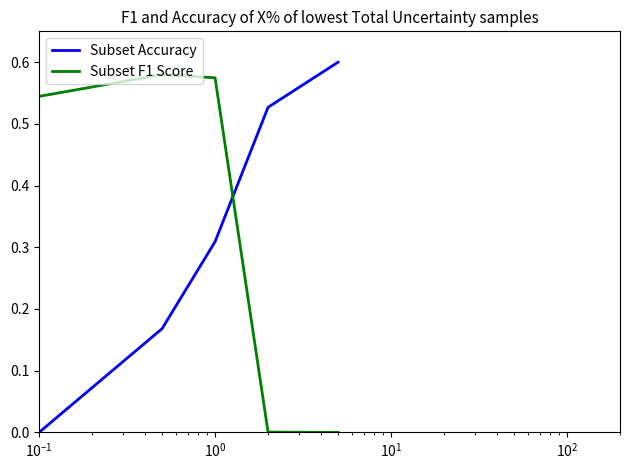

How many series are shown in this chart?

2